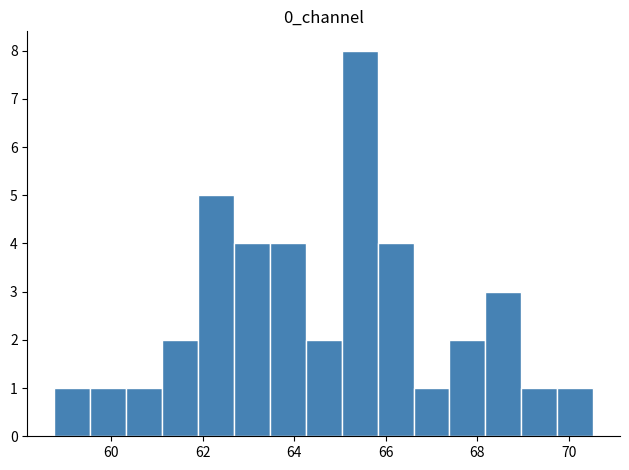

Around what value on the x-axis is the tallest bar? Give the approximate position of its centre, as read against the axis.

65.4